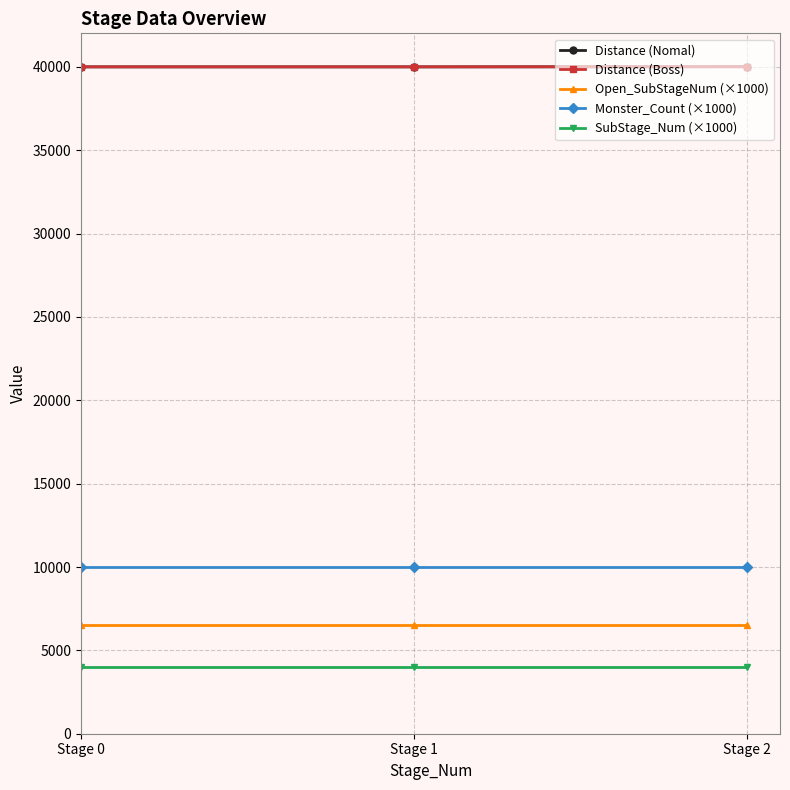

Is the value of SubStage_Num (×1000) at Stage 1 greater than the value of Distance (Nomal) at Stage 2?

No